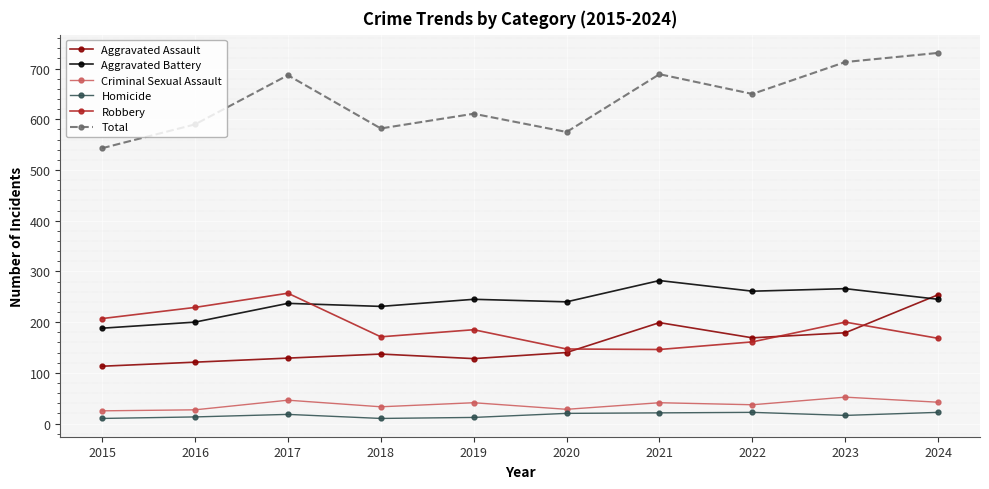

Between 2019 and 2024, which series saw the biggest shift?

Aggravated Assault